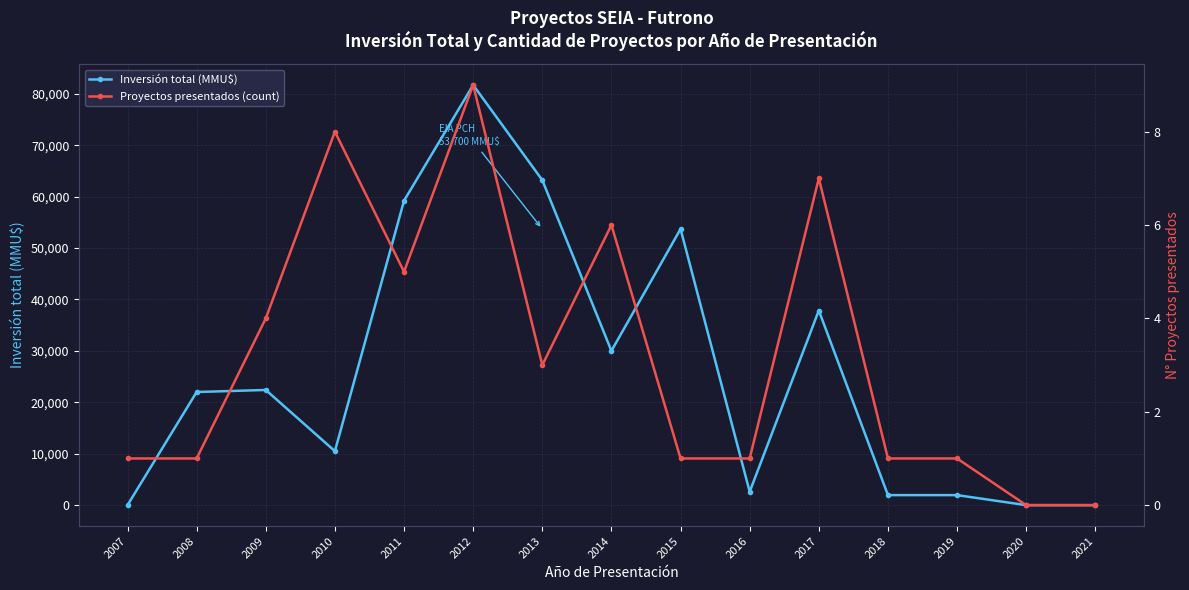

Where does the Inversión total (MMU$) series first go above 22000?

2009